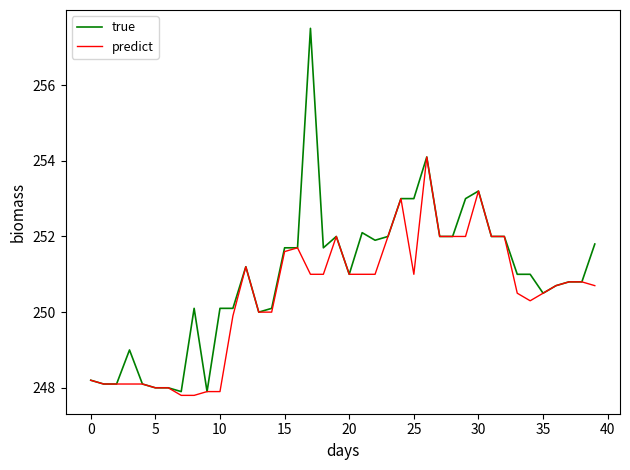

List the series in order of their overall mean, highest first.

true, predict